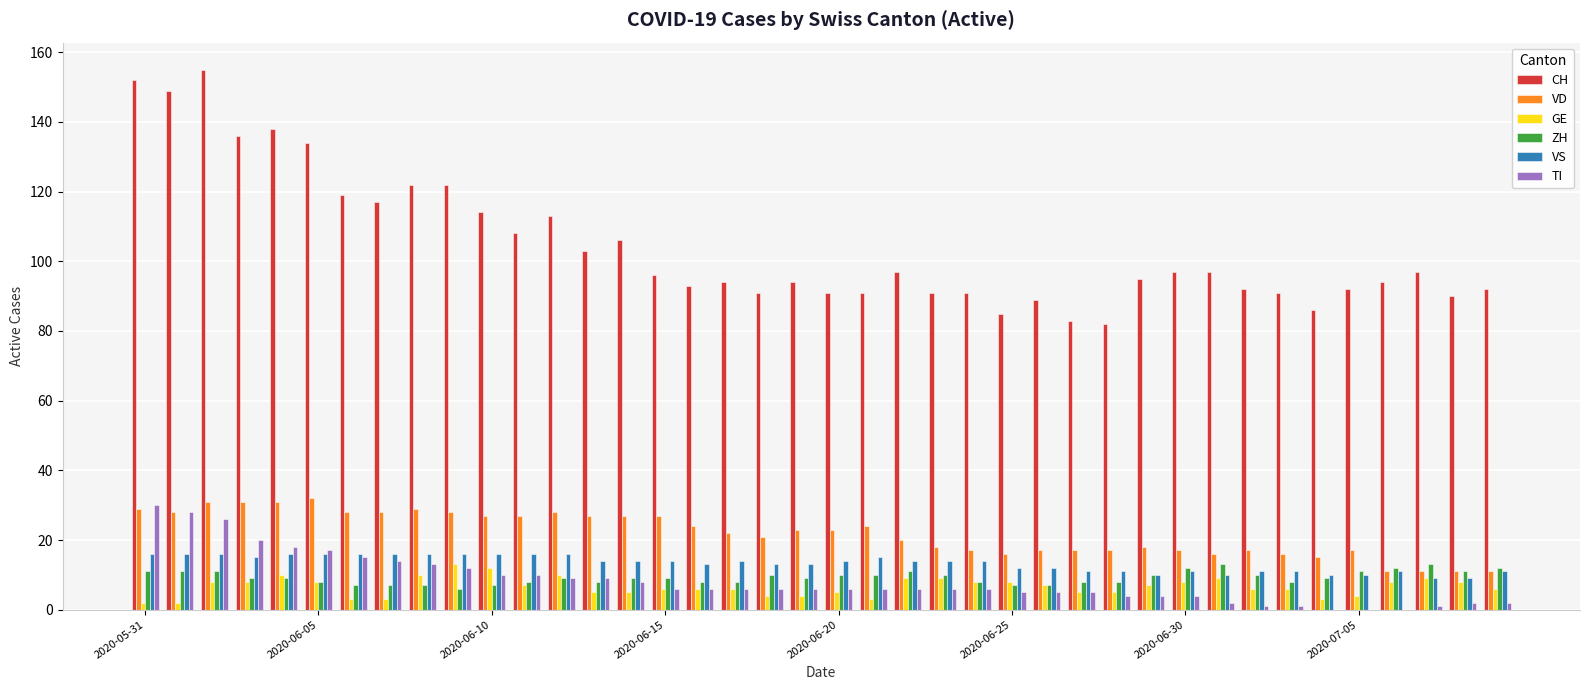

Which series has the largest total across all categories?

CH